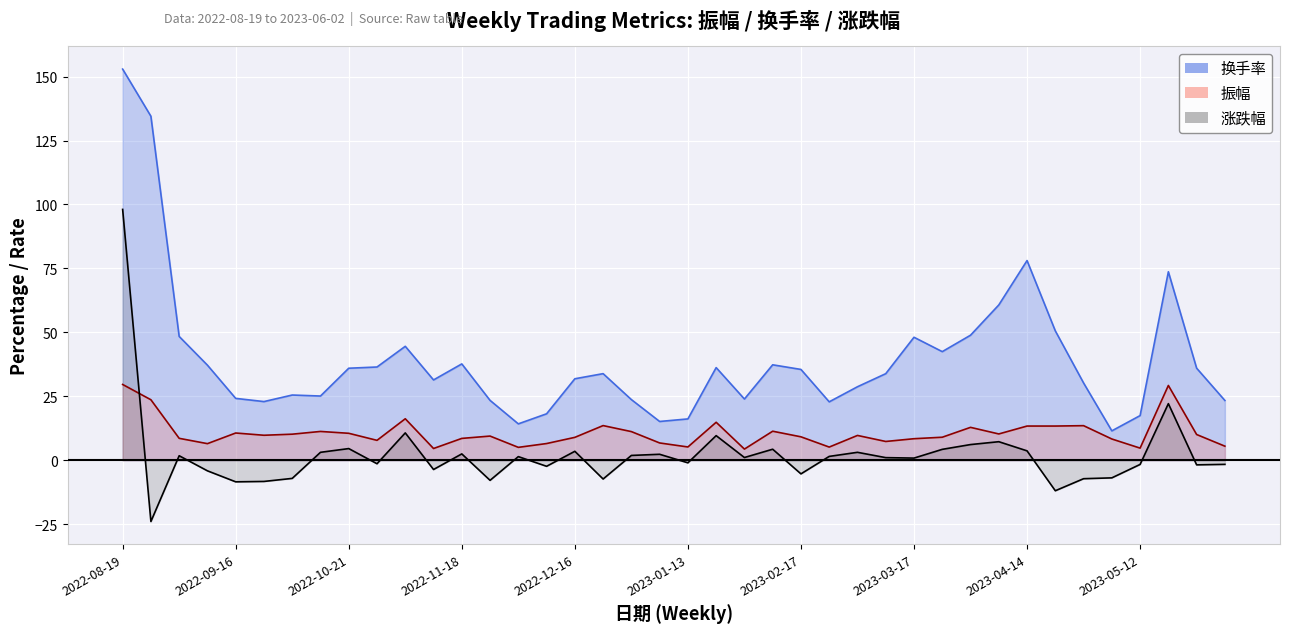

Between 2023-01-20 and 2023-03-17, which series saw the biggest shift?

换手率